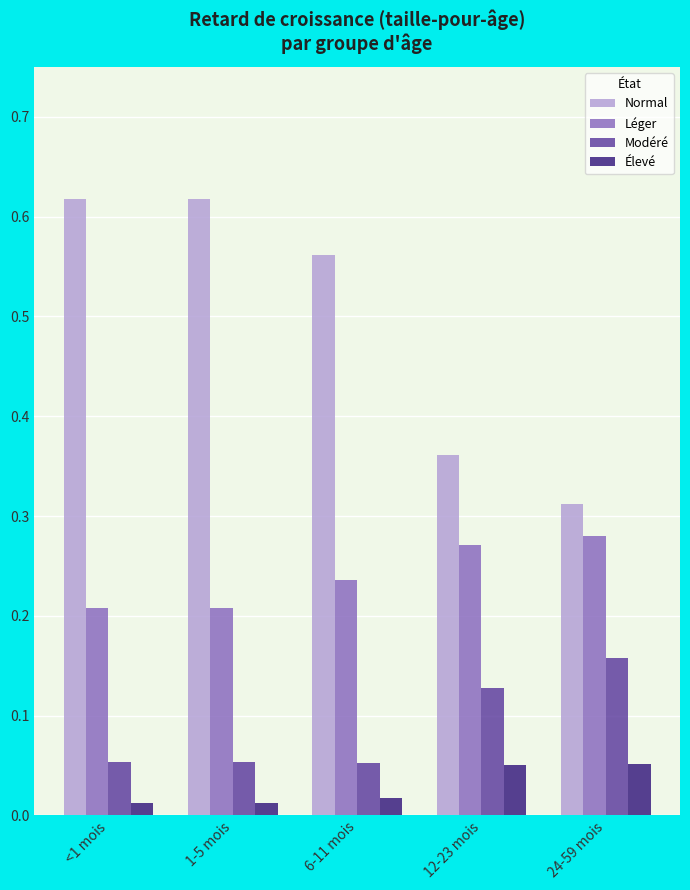

Which series changed the most between 6-11 mois and 24-59 mois?

Normal